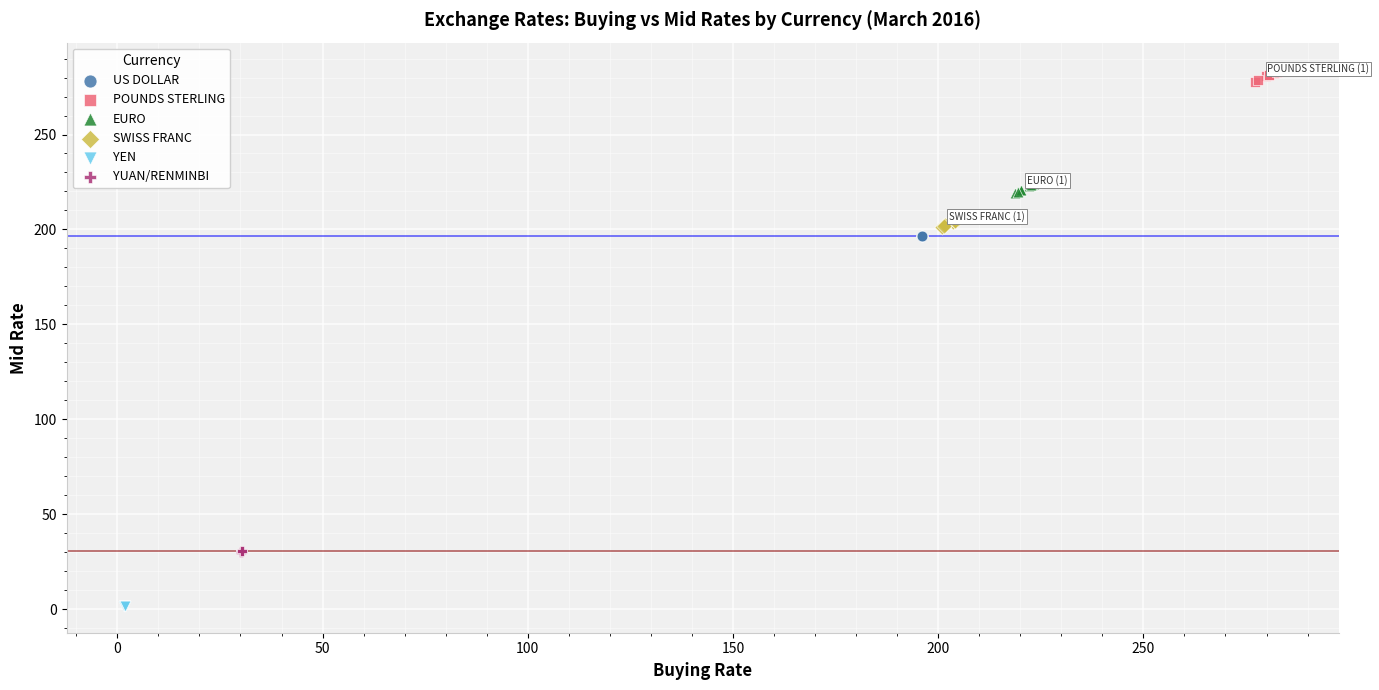

What are all the series names shown in the legend?

US DOLLAR, POUNDS STERLING, EURO, SWISS FRANC, YEN, YUAN/RENMINBI